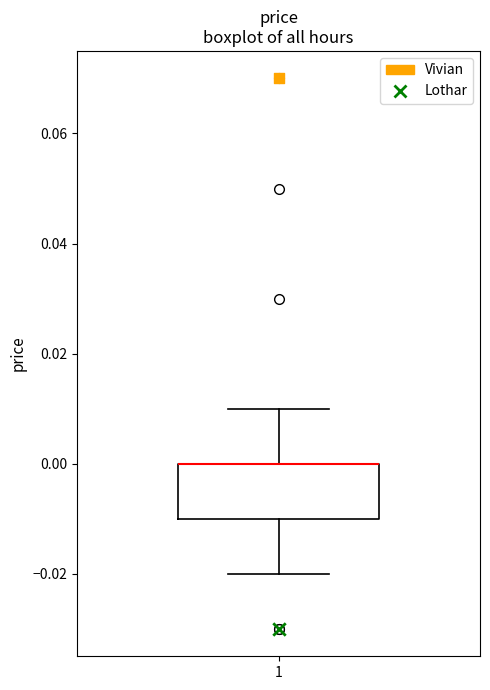

Read this box plot against the y-axis: the position of the median line, the range covered by the box, and the ends of both whiskers. The values are not printed on the chart, so give them approximately, as read against the axis.

median 0.00 (drawn on the box's upper edge), box -0.01 to 0.00, whiskers -0.02 to 0.01